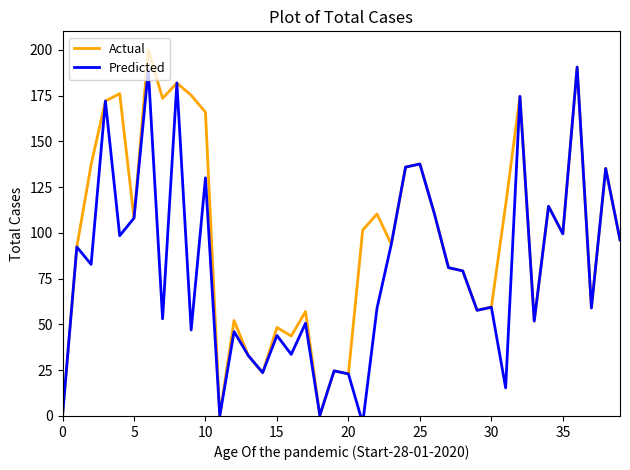

Reading left to right, transcribe all the data shown in this chart.

Actual: 0.0	92.4	137.4	172.1	176.1	108.1	200.0	173.6	182.0	175.3	166.0	0.0	52.2	33.0	23.7	48.3	43.7	57.1	0.3	24.6	23.0	101.6	110.4	93.8	136.0	137.7	111.0	81.1	79.3	57.7	59.4	115.3	174.6	51.9	114.6	99.6	190.6	59.0	135.2	96.2
Predicted: 0.0	92.4	82.8	172.1	98.5	108.1	189.0	53.1	182.0	47.0	130.1	0.0	46.1	33.0	23.7	44.0	33.6	50.7	0.3	24.6	23.0	-3.9	58.9	93.8	136.0	137.7	111.0	81.1	79.3	57.7	59.4	15.4	174.6	51.9	114.6	99.6	190.6	59.0	135.2	96.2